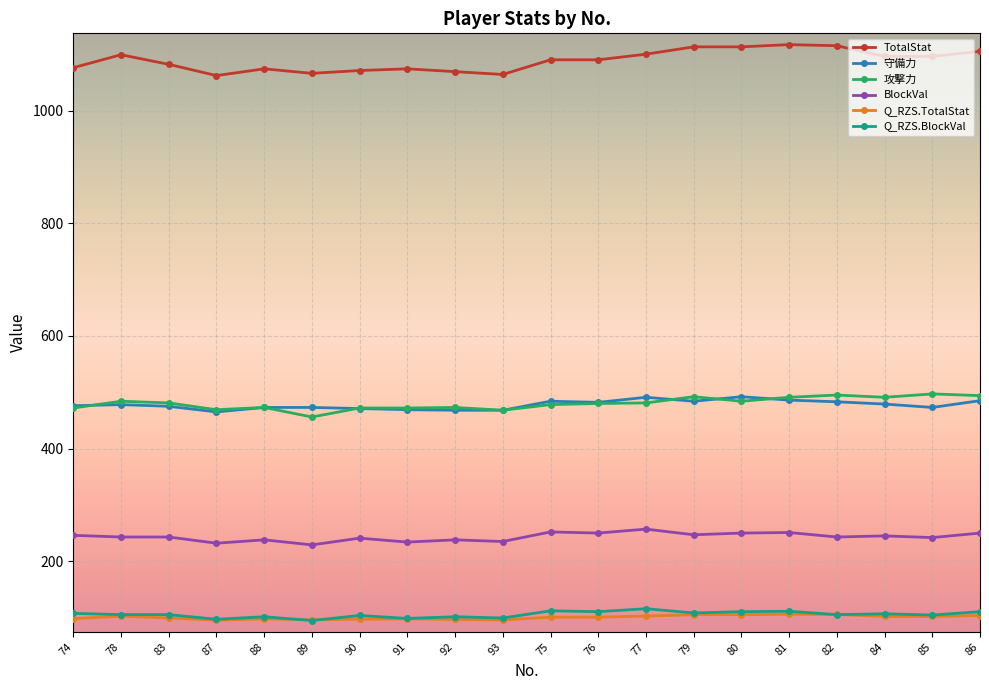

Does the chart have visible grid lines?

Yes